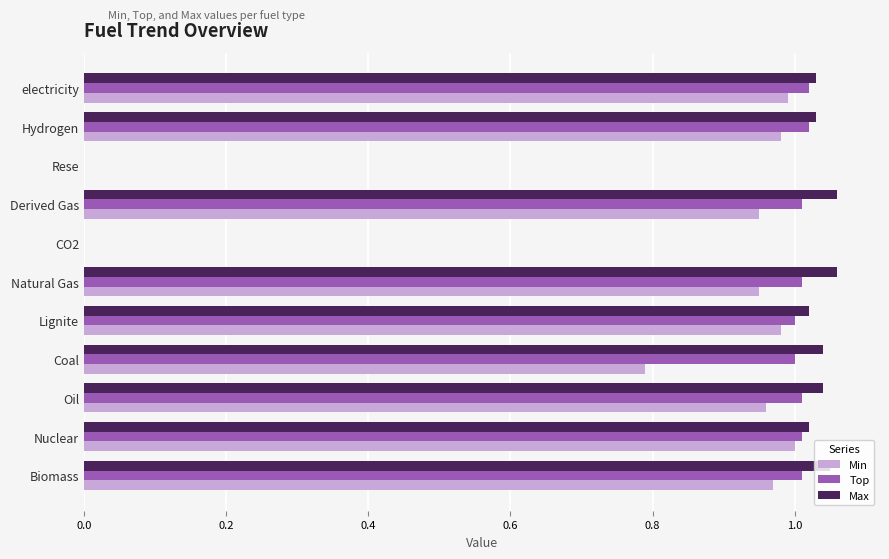

The Top series shows 0.0 at Rese. True or false?

True